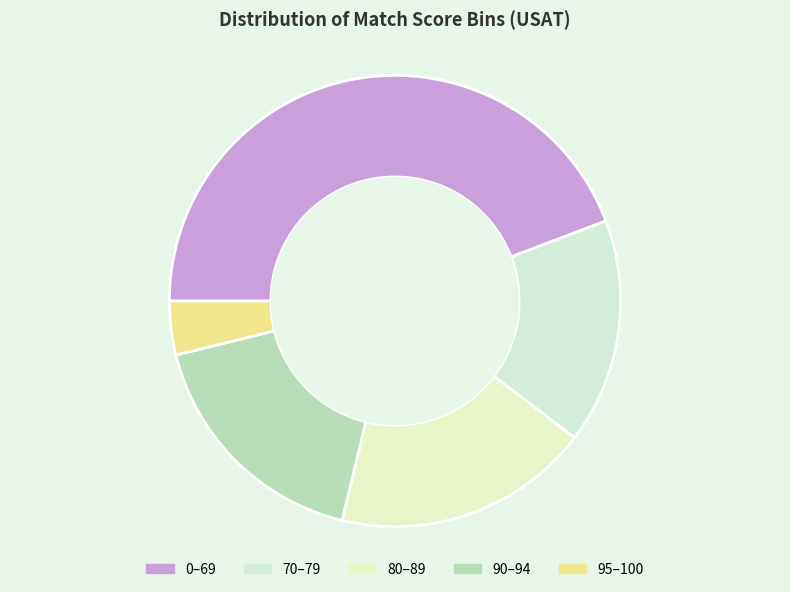

Which category has the smallest portion of the pie?

95–100